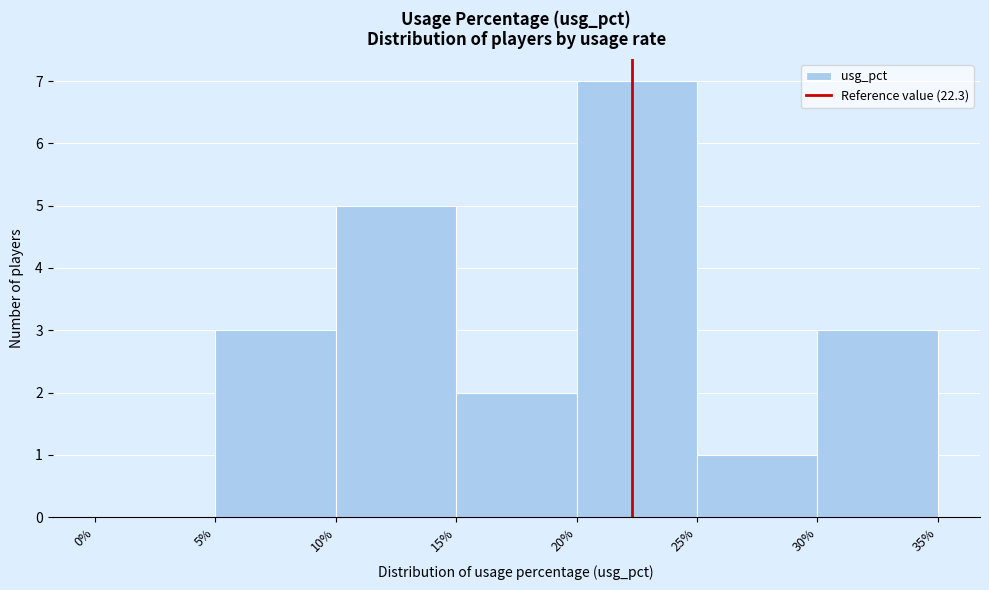

How tall is the bar that spans 10% to 15% on the x-axis? The values are not printed on the chart, so give them approximately, as read against the axis.

5